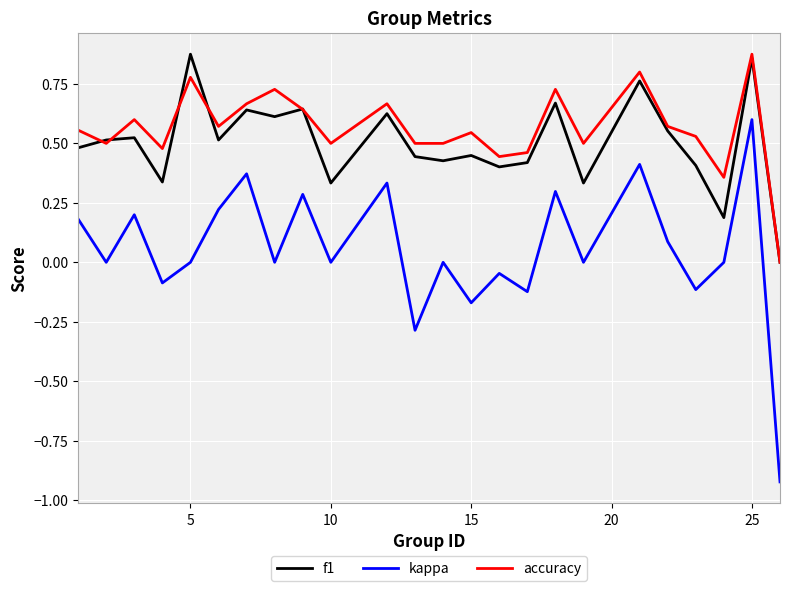

Which series has the largest range (max minus min)?

kappa